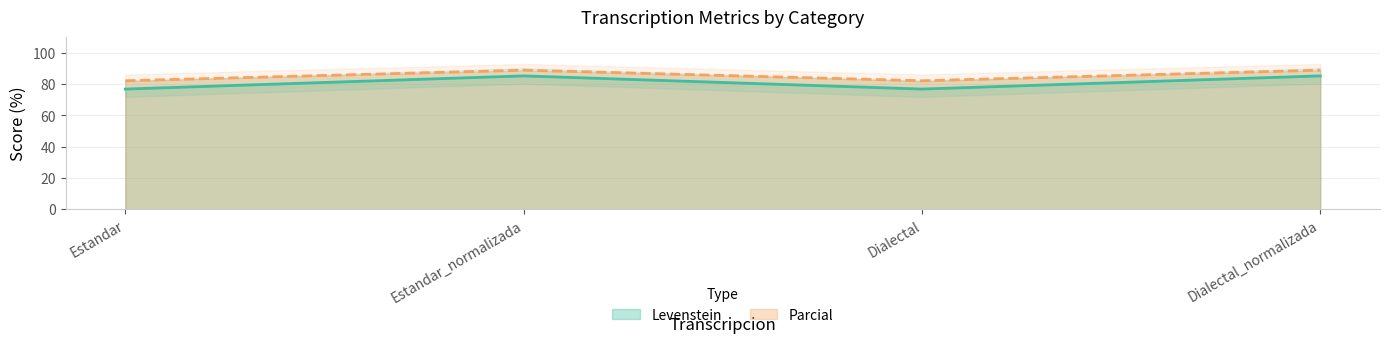

What is the minimum value shown in the chart?

76.8